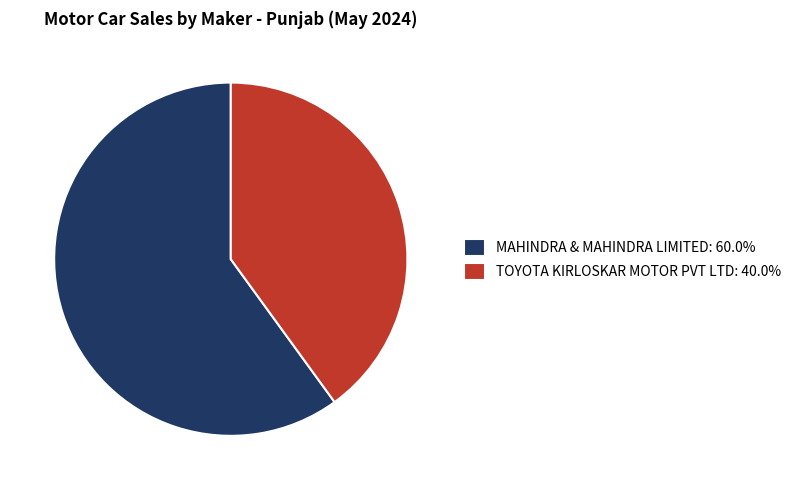

Does any single category account for the majority?

Yes